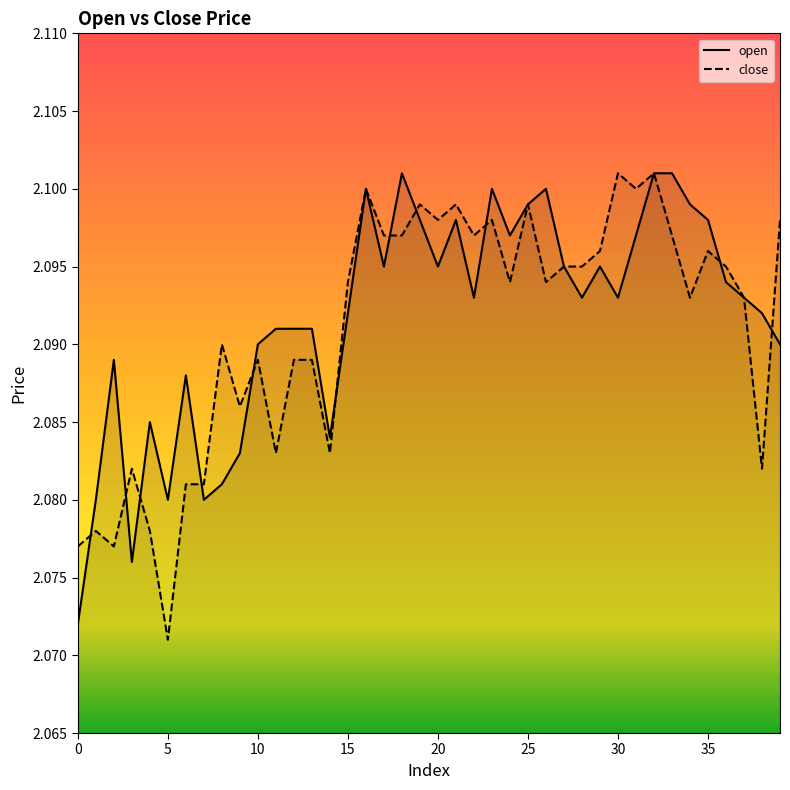

True or false: open and close intersect in this chart.

True